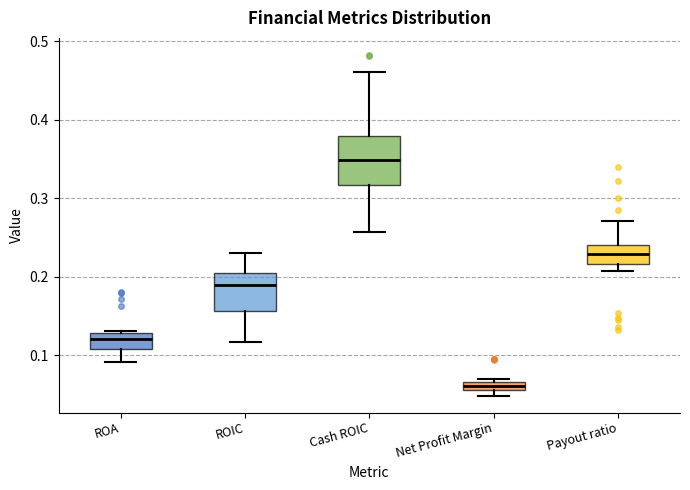

Which box is the tallest, from its lower edge to its upper edge?

Cash ROIC